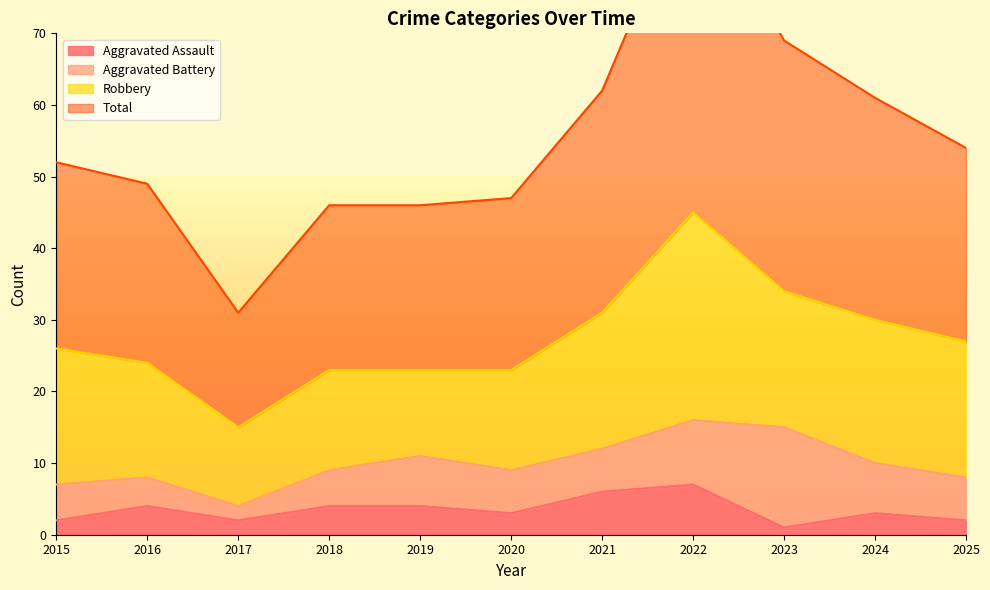

List the labels in order of Total value, largest first.

2022, 2023, 2021, 2024, 2025, 2015, 2016, 2020, 2018, 2019, 2017